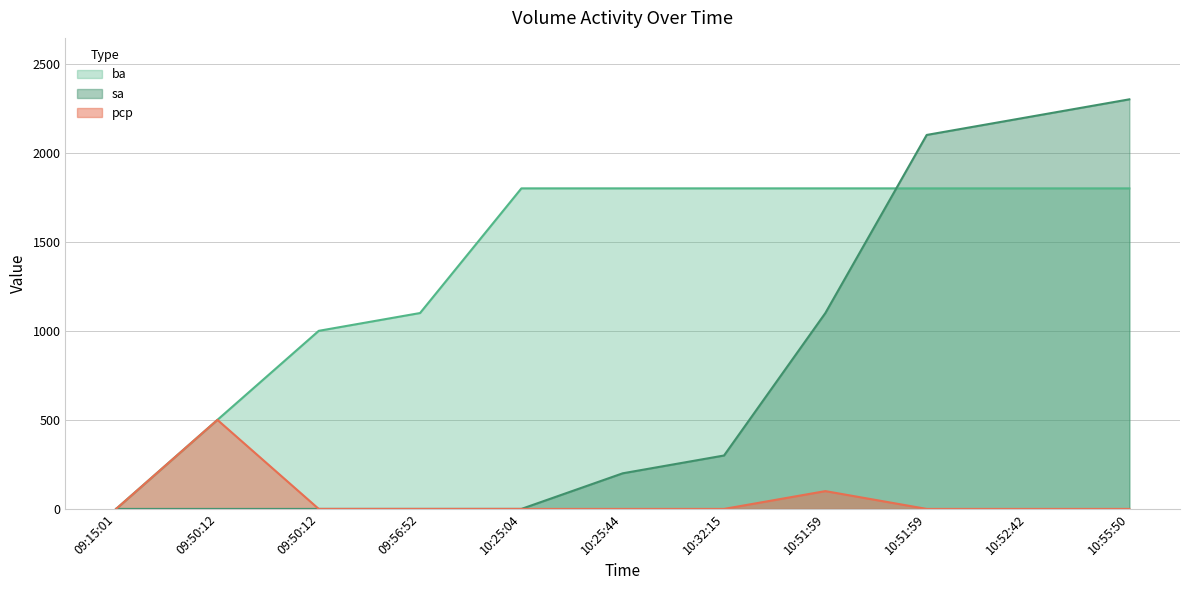

Reading right to left, list all the values displayed in this chart.

sa: 10:55:50=2300	10:52:42=2200	10:51:59=2100	10:51:59=1100	10:32:15=300	10:25:44=200	10:25:04=0	09:56:52=0	09:50:12=0	09:50:12=0	09:15:01=0
ba: 10:55:50=1800	10:52:42=1800	10:51:59=1800	10:51:59=1800	10:32:15=1800	10:25:44=1800	10:25:04=1800	09:56:52=1100	09:50:12=1000	09:50:12=500	09:15:01=0
pcp: 10:55:50=0	10:52:42=0	10:51:59=0	10:51:59=100	10:32:15=0	10:25:44=0	10:25:04=0	09:56:52=0	09:50:12=0	09:50:12=500	09:15:01=0